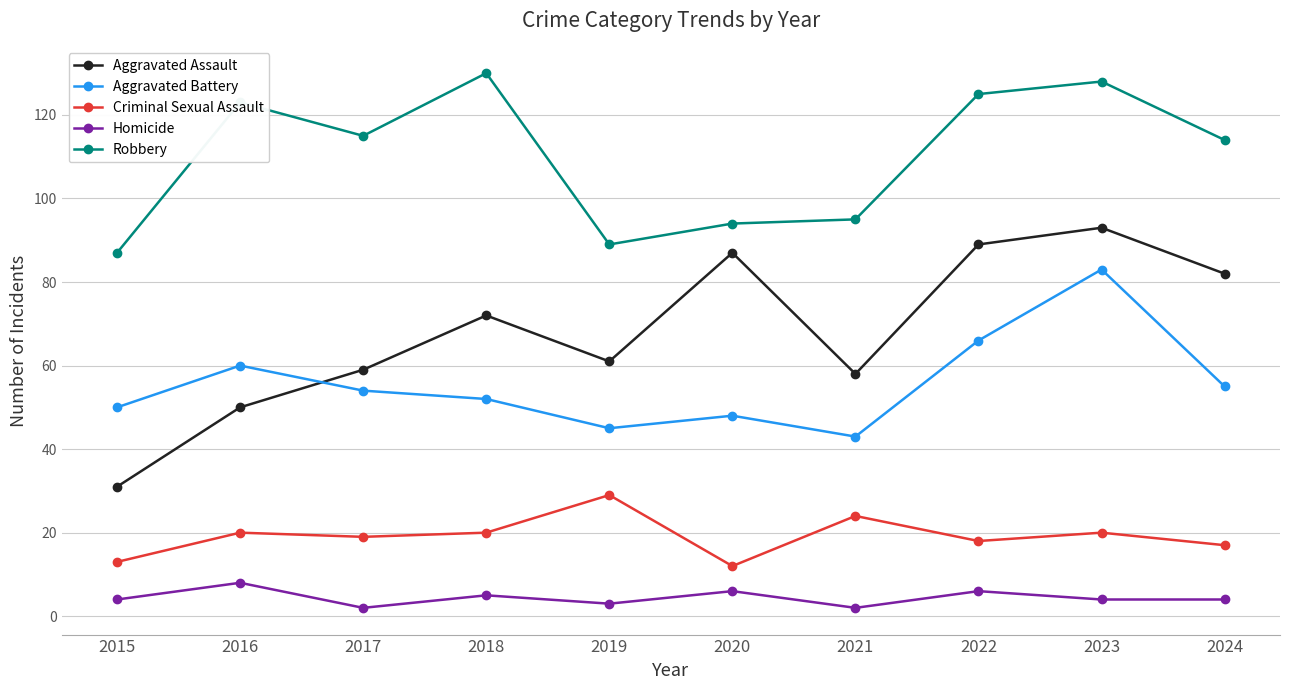

What is the difference between the second highest and minimum values in the Homicide series?

4